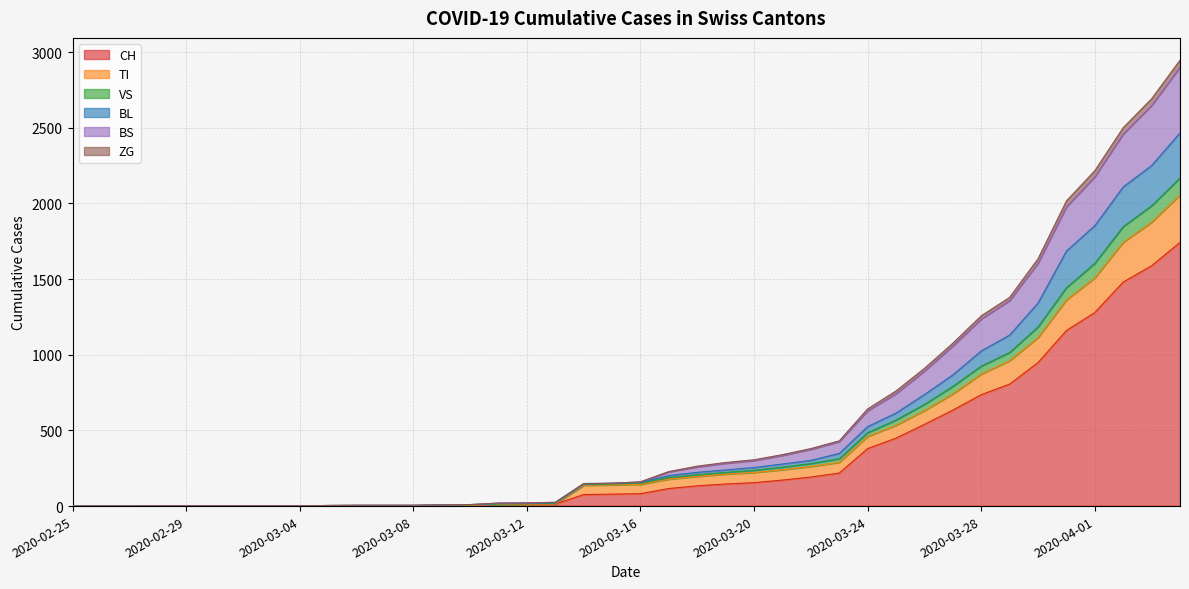

True or false: VS has a value of 1 at 2020-02-29.

False